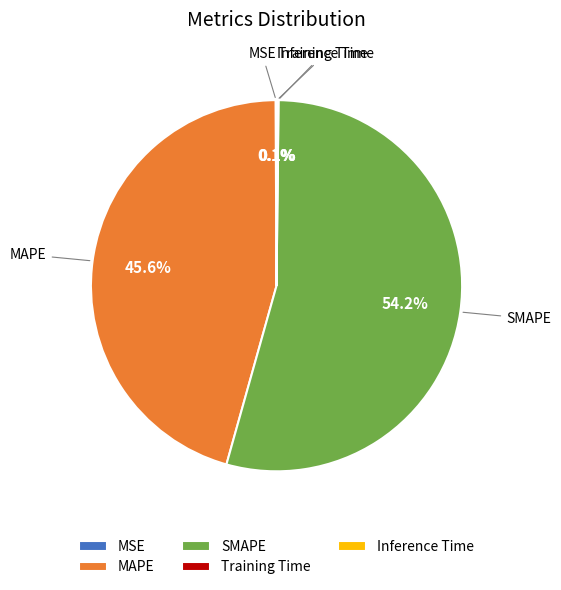

What percentage is the SMAPE slice, to the nearest percent?

54%